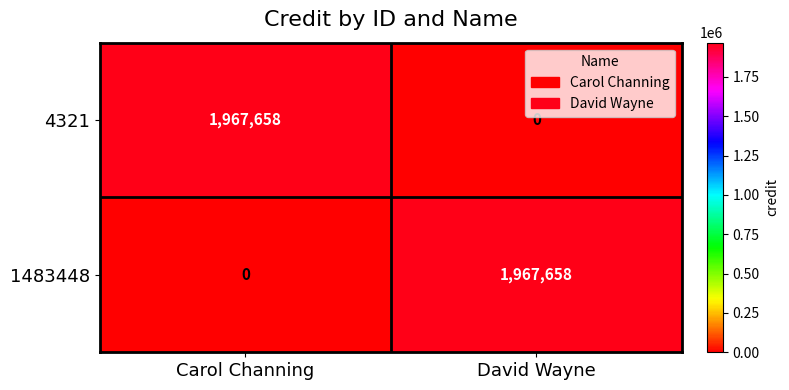

What is the approximate value of 1483448 at David Wayne, to the nearest 50?

1967650